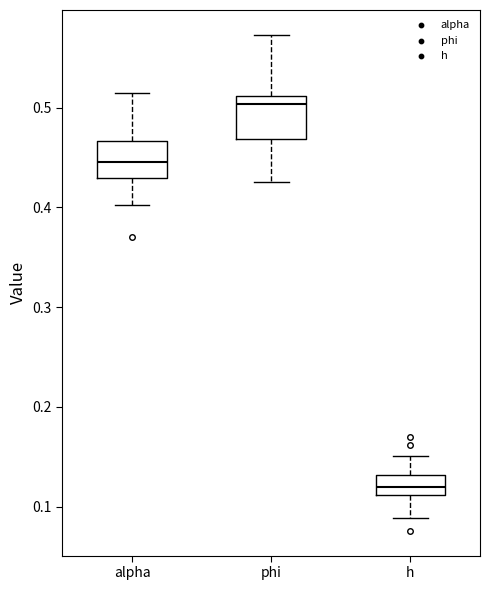

Where is the upper edge of the box for alpha on the y-axis? The values are not printed on the chart, so give them approximately, as read against the axis.

0.47